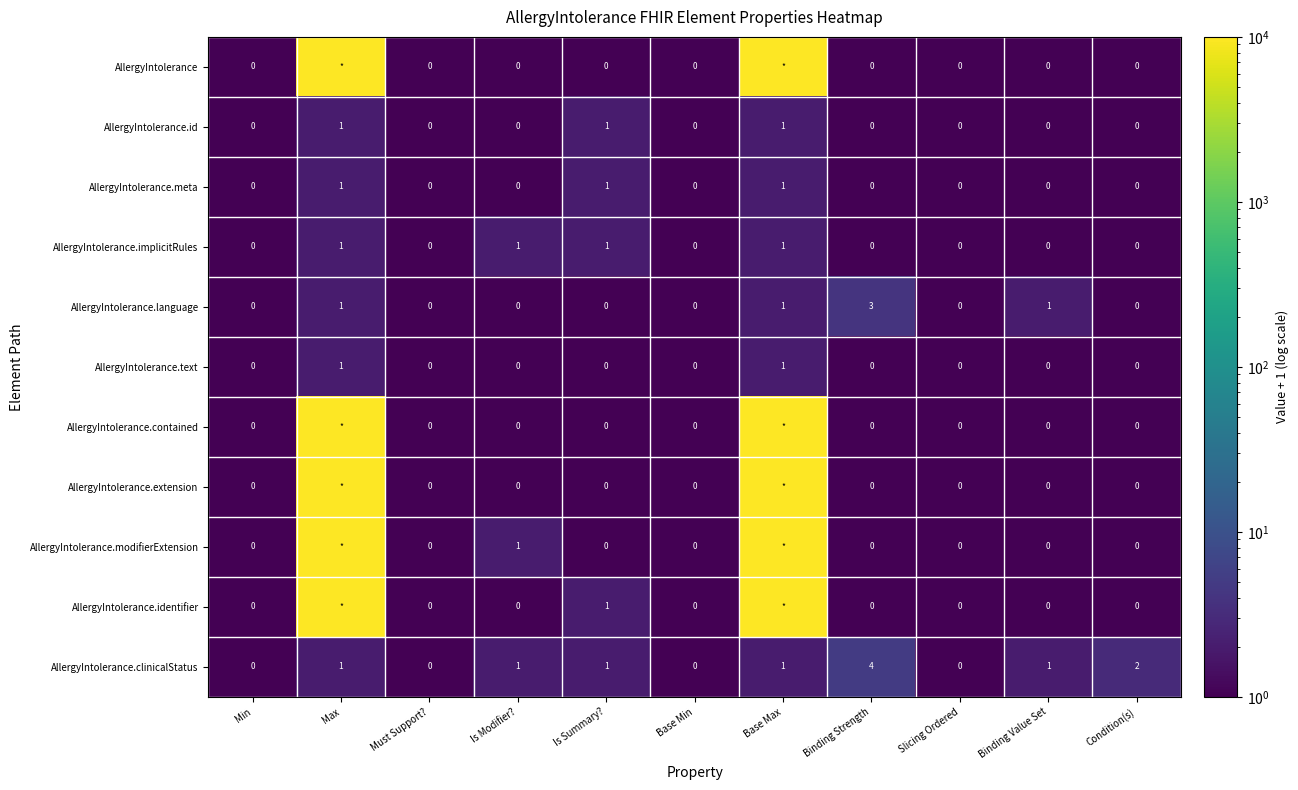

What is the total value across all series at Binding Strength?

7